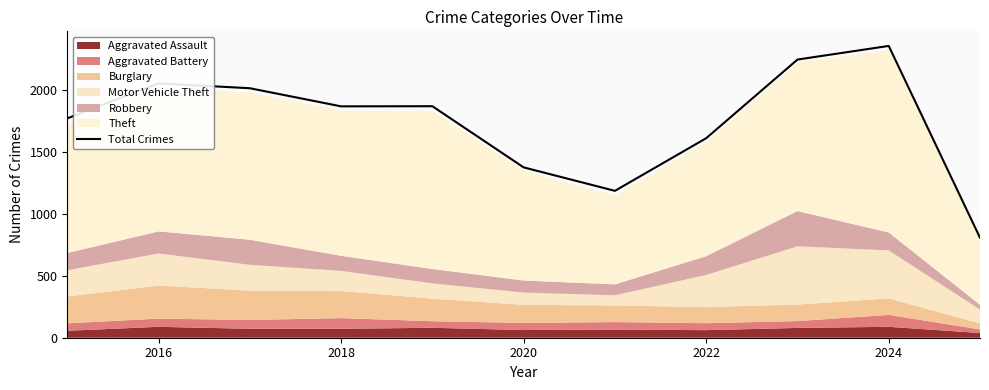

What is the lowest value of the Total Crimes series?

806